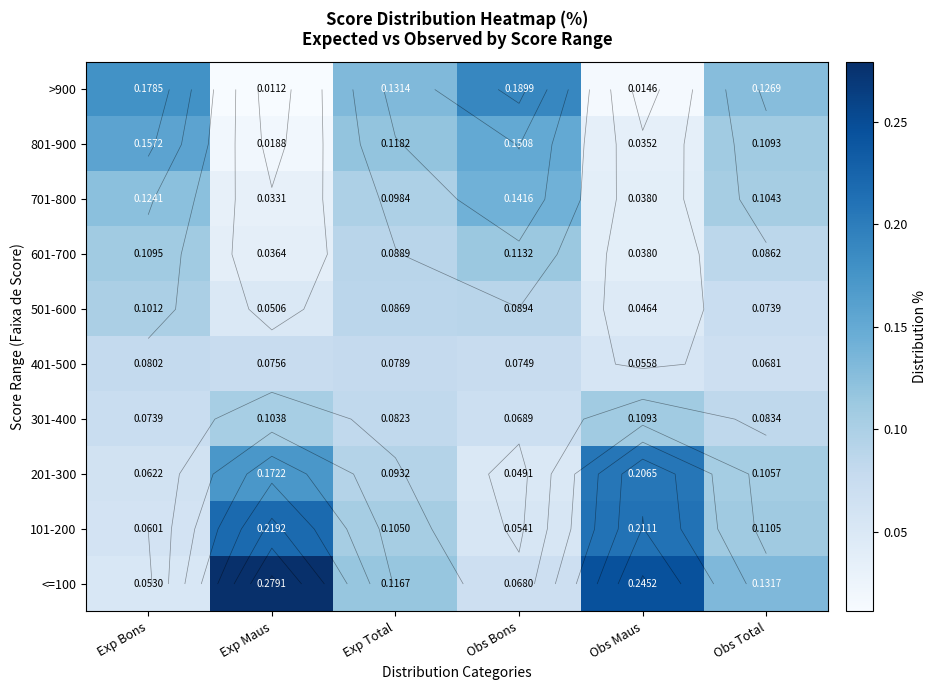

Count the 701-800 values in the range 0 to 1.

6